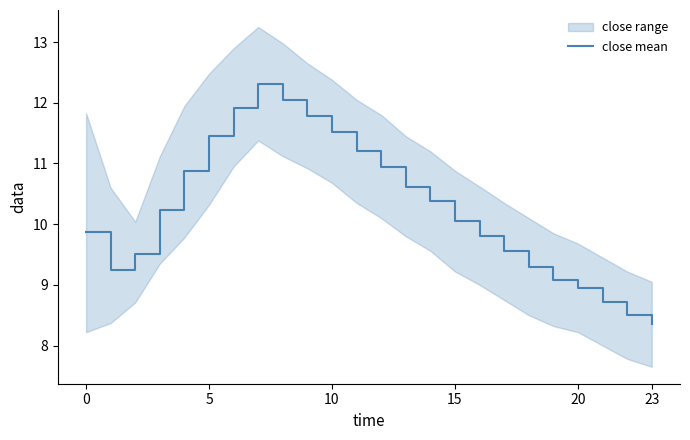

Which label corresponds to the largest value in the chart?

7